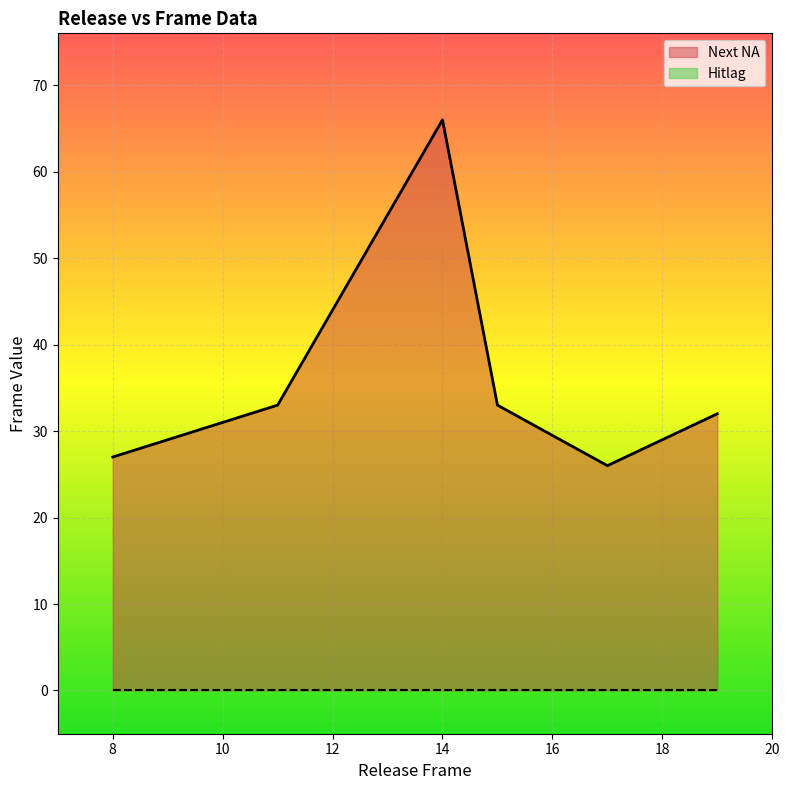

What is the minimum value for Next NA?

26